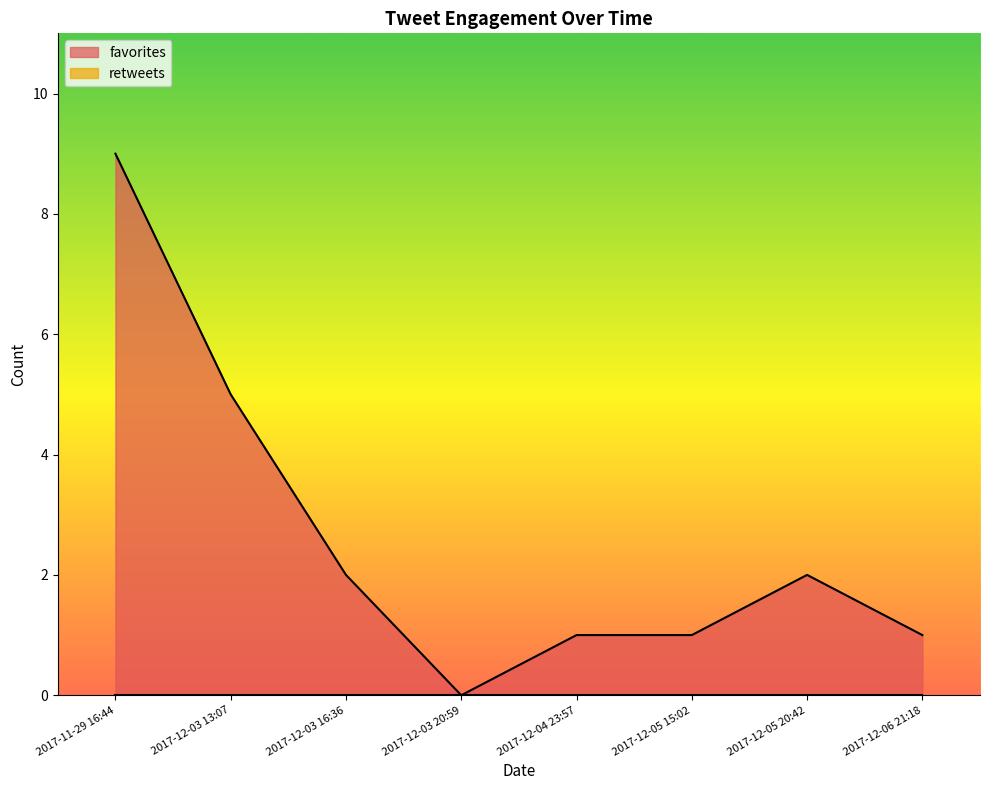

True or false: favorites and retweets intersect in this chart.

False